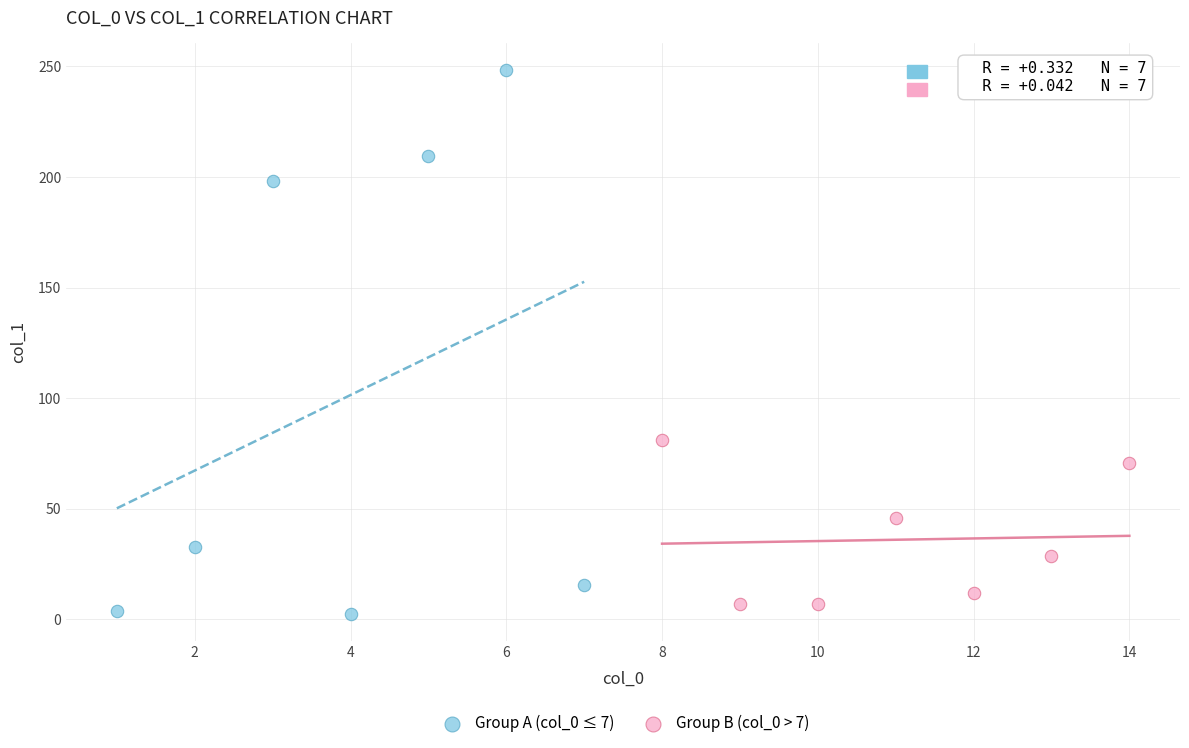

Which series has the largest Y range (max minus min)?

Group A (col_0 ≤ 7)